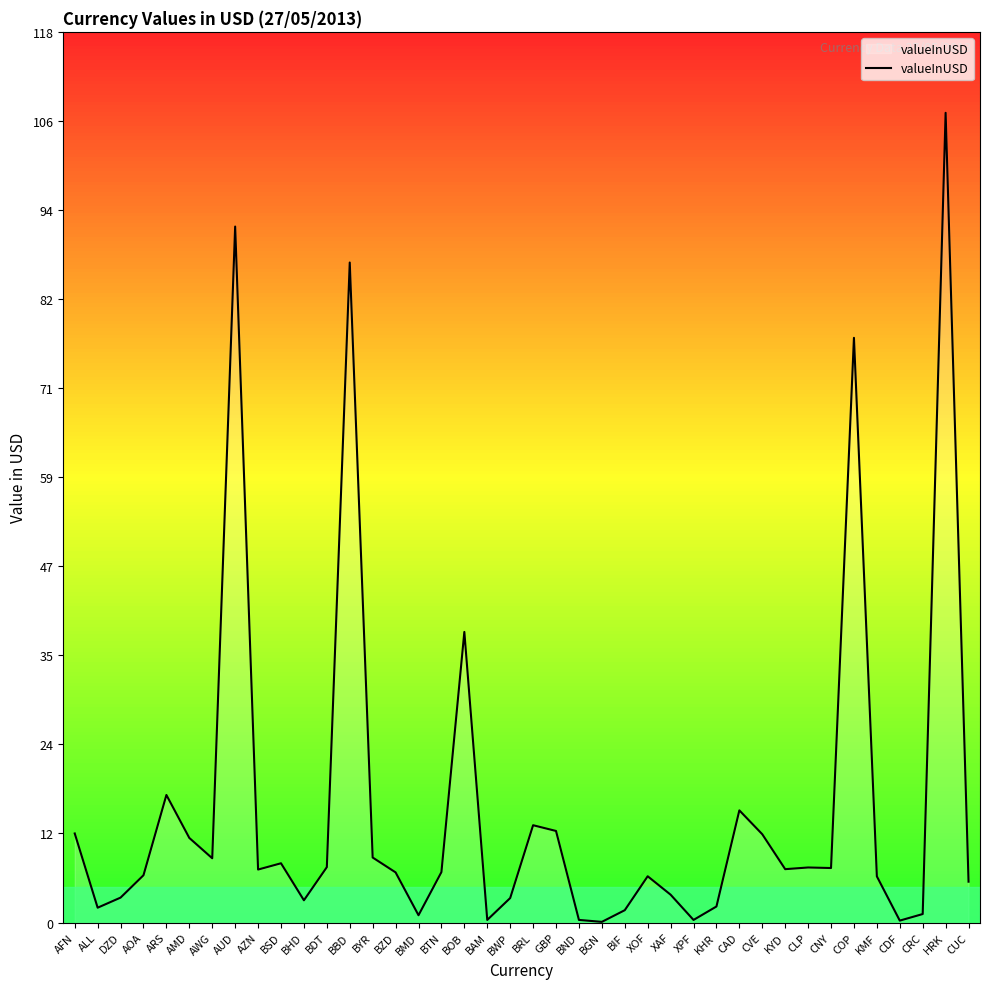

What is the minimum value shown in the chart?

0.1